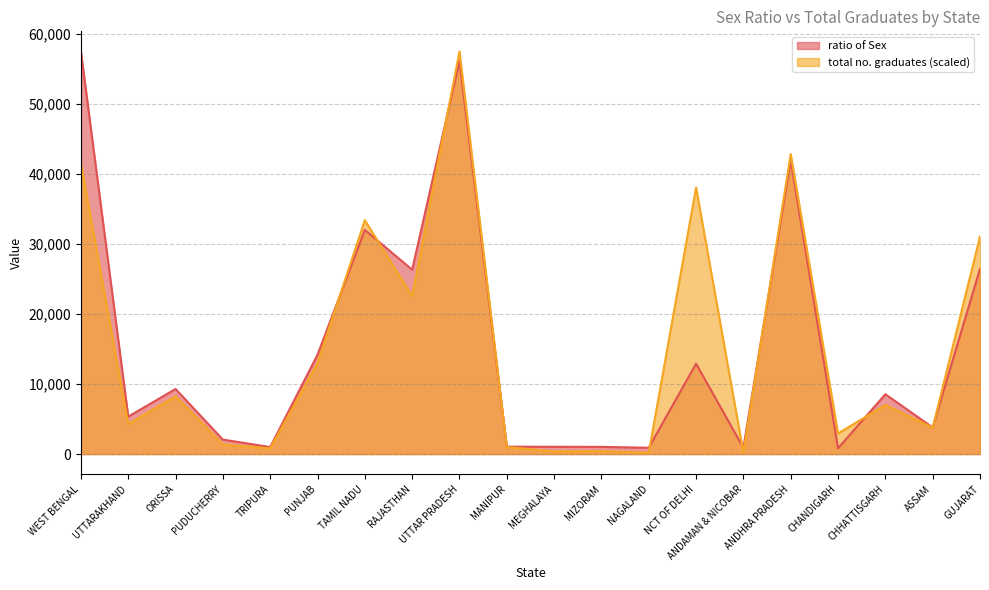

Is it true that total no. graduates equals 574.6 at MIZORAM?

False